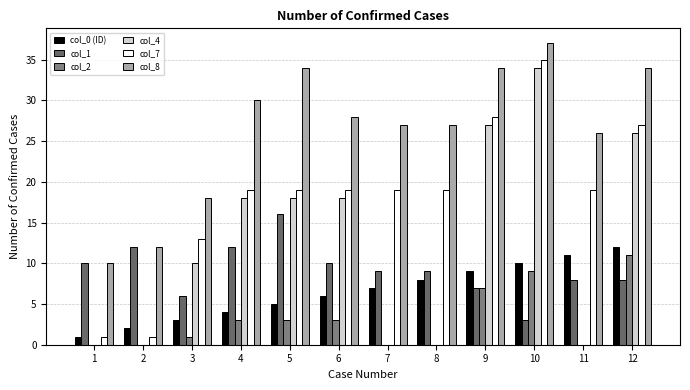

What is the difference between the col_8 values at 3 and 12?

16